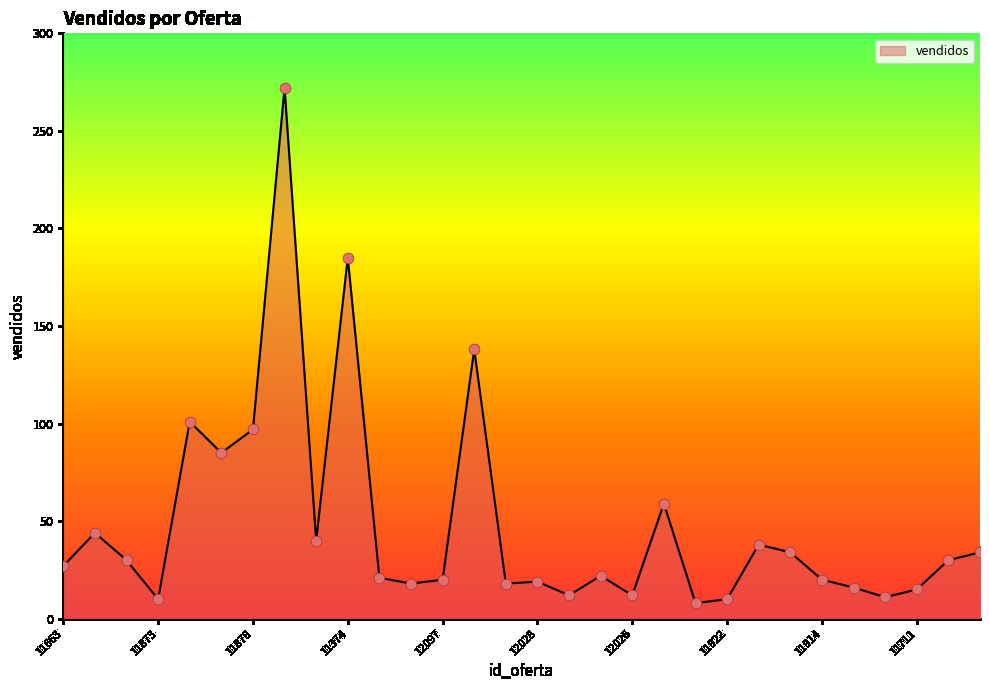

Is this an area chart (filled region under the line)?

Yes